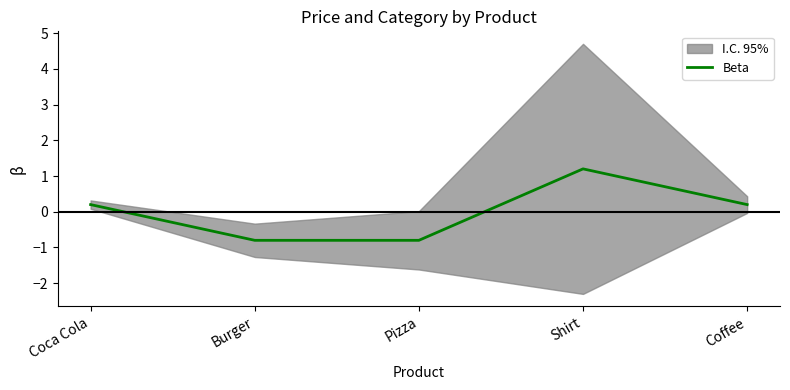

The chart shows a value of 0.2 at Coca Cola. True or false?

True